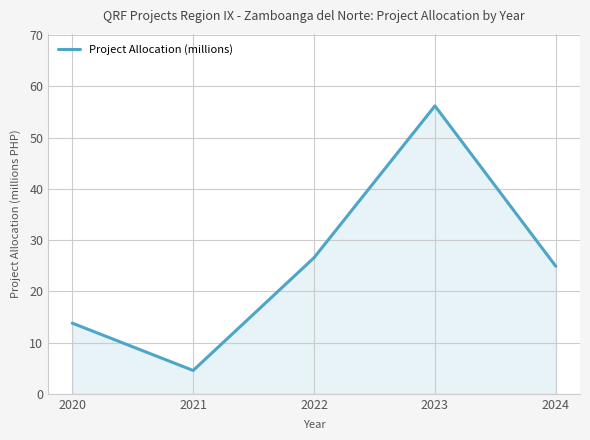

How many lines are shown in the chart?

1